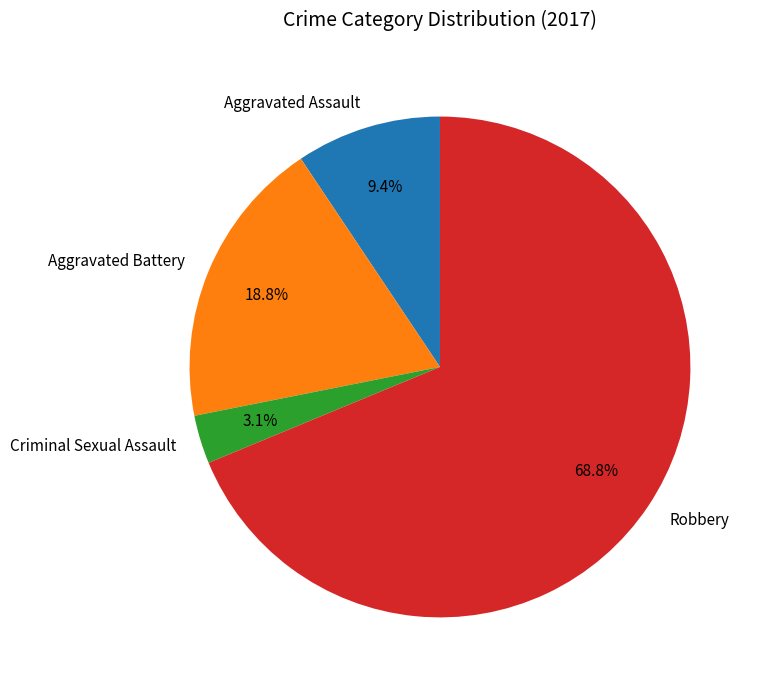

Is Aggravated Assault the majority of the pie?

No